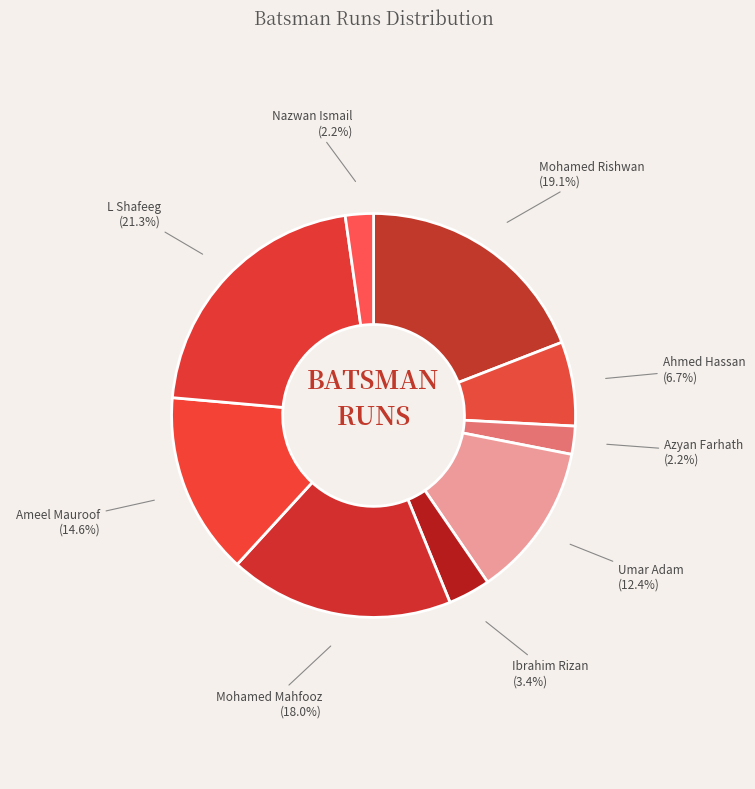

Is there a majority slice in this chart?

No